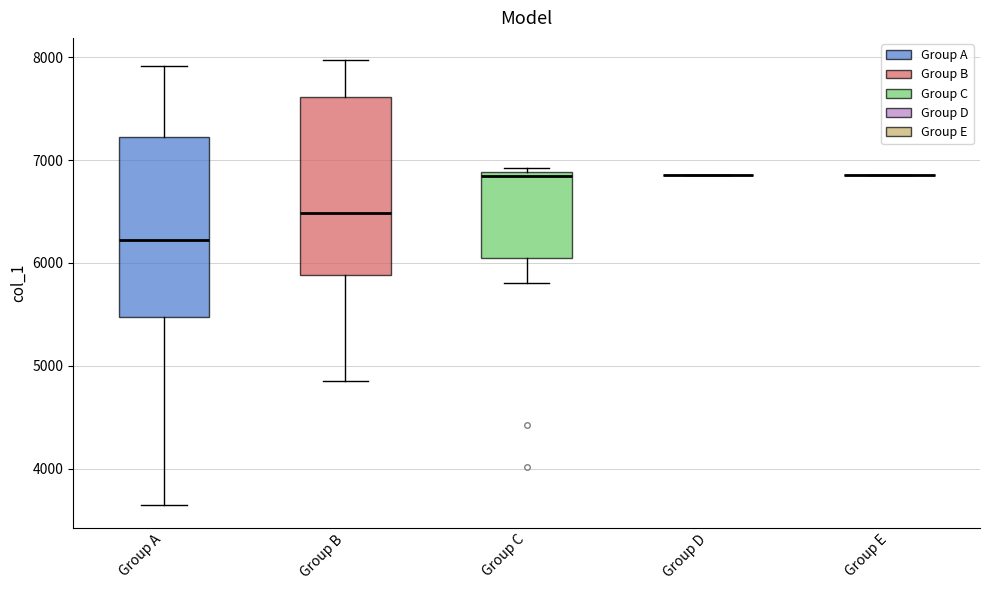

Where does the median line of the box for Group B sit on the y-axis? The values are not printed on the chart, so give them approximately, as read against the axis.

6500